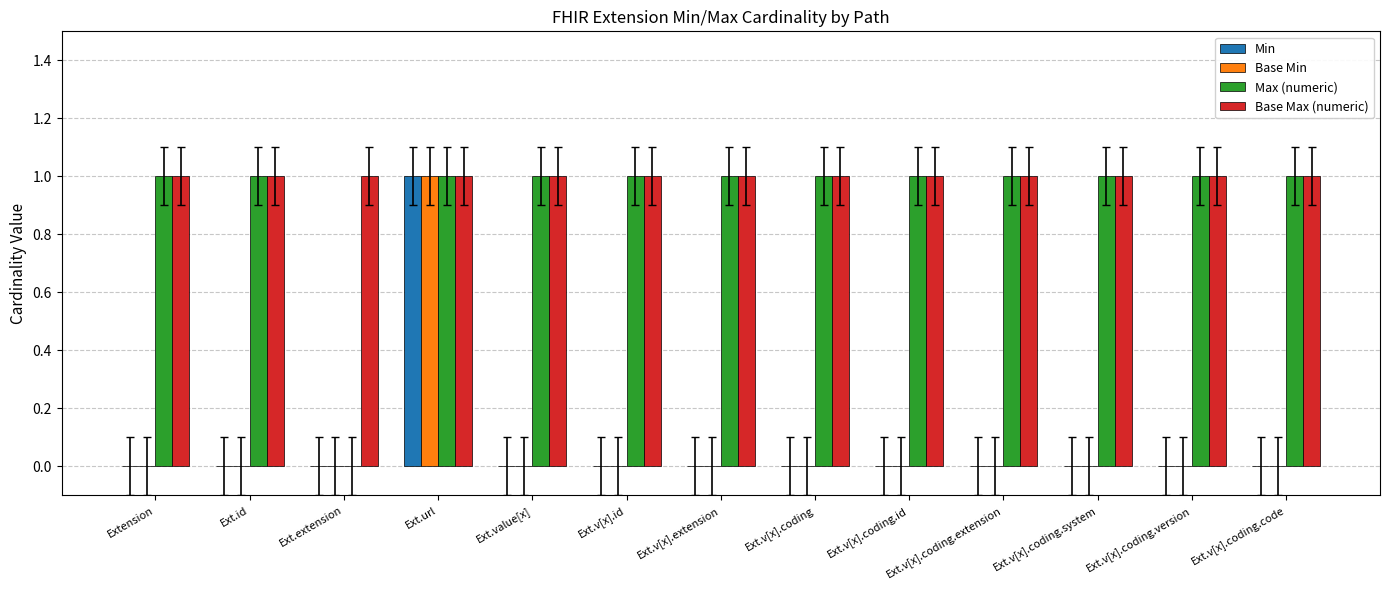

Reading left to right, list all the values displayed in this chart.

Min: Extension=0	Ext.id=0	Ext.extension=0	Ext.url=1	Ext.value[x]=0	Ext.v[x].id=0	Ext.v[x].extension=0	Ext.v[x].coding=0	Ext.v[x].coding.id=0	Ext.v[x].coding.extension=0	Ext.v[x].coding.system=0	Ext.v[x].coding.version=0	Ext.v[x].coding.code=0
Base Min: Extension=0	Ext.id=0	Ext.extension=0	Ext.url=1	Ext.value[x]=0	Ext.v[x].id=0	Ext.v[x].extension=0	Ext.v[x].coding=0	Ext.v[x].coding.id=0	Ext.v[x].coding.extension=0	Ext.v[x].coding.system=0	Ext.v[x].coding.version=0	Ext.v[x].coding.code=0
Max (numeric): Extension=1	Ext.id=1	Ext.extension=0	Ext.url=1	Ext.value[x]=1	Ext.v[x].id=1	Ext.v[x].extension=1	Ext.v[x].coding=1	Ext.v[x].coding.id=1	Ext.v[x].coding.extension=1	Ext.v[x].coding.system=1	Ext.v[x].coding.version=1	Ext.v[x].coding.code=1
Base Max (numeric): Extension=1	Ext.id=1	Ext.extension=1	Ext.url=1	Ext.value[x]=1	Ext.v[x].id=1	Ext.v[x].extension=1	Ext.v[x].coding=1	Ext.v[x].coding.id=1	Ext.v[x].coding.extension=1	Ext.v[x].coding.system=1	Ext.v[x].coding.version=1	Ext.v[x].coding.code=1